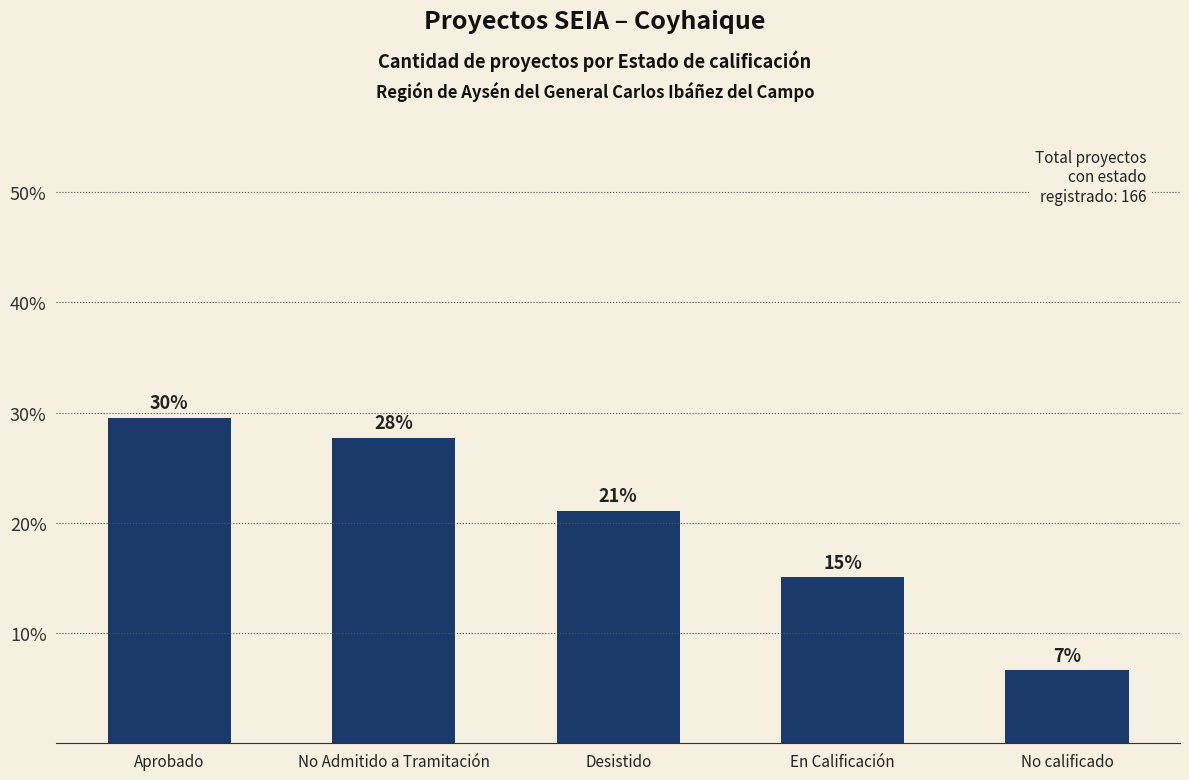

How many bars are there in total?

5